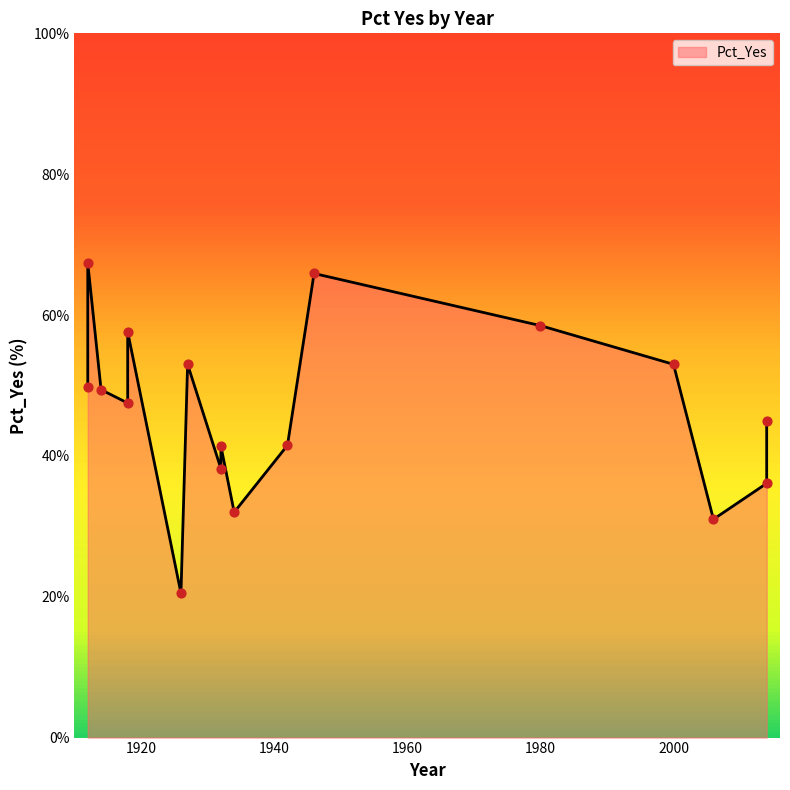

What is the ratio of the value at 1914 to the value at 1918?

0.9